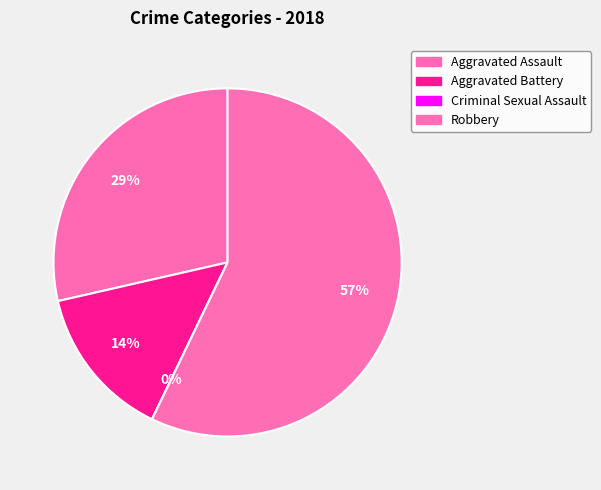

To the nearest percent, what percentage of the pie is Robbery?

57%